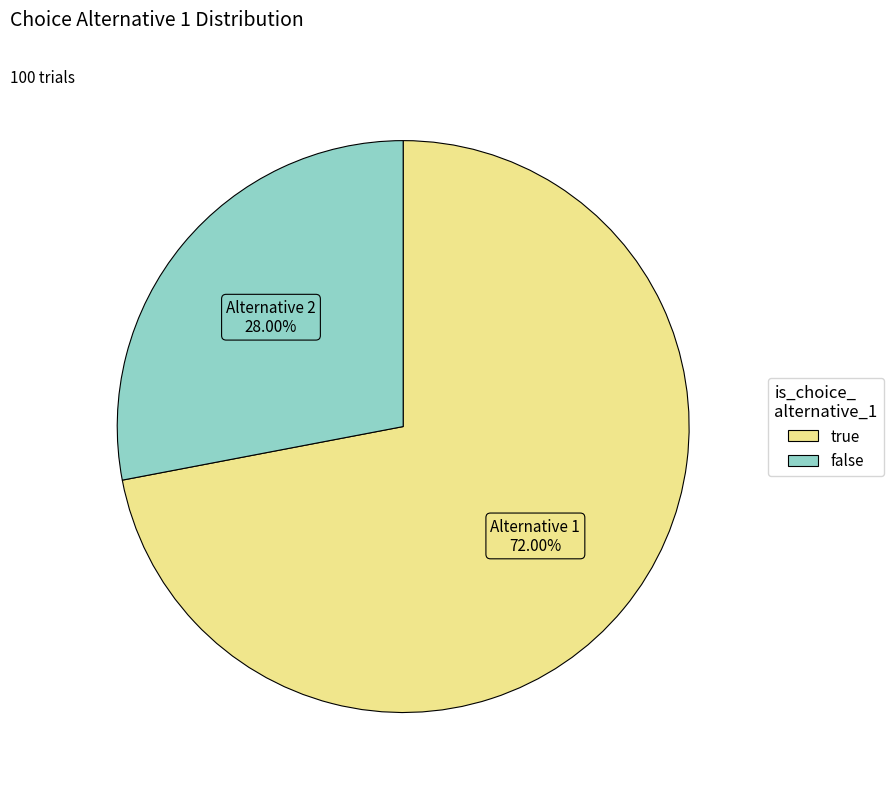

Is true the majority of the pie?

Yes